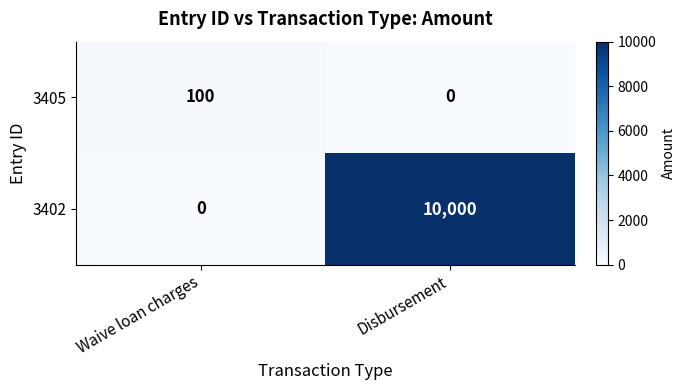

Which series has the largest range (max minus min)?

3402